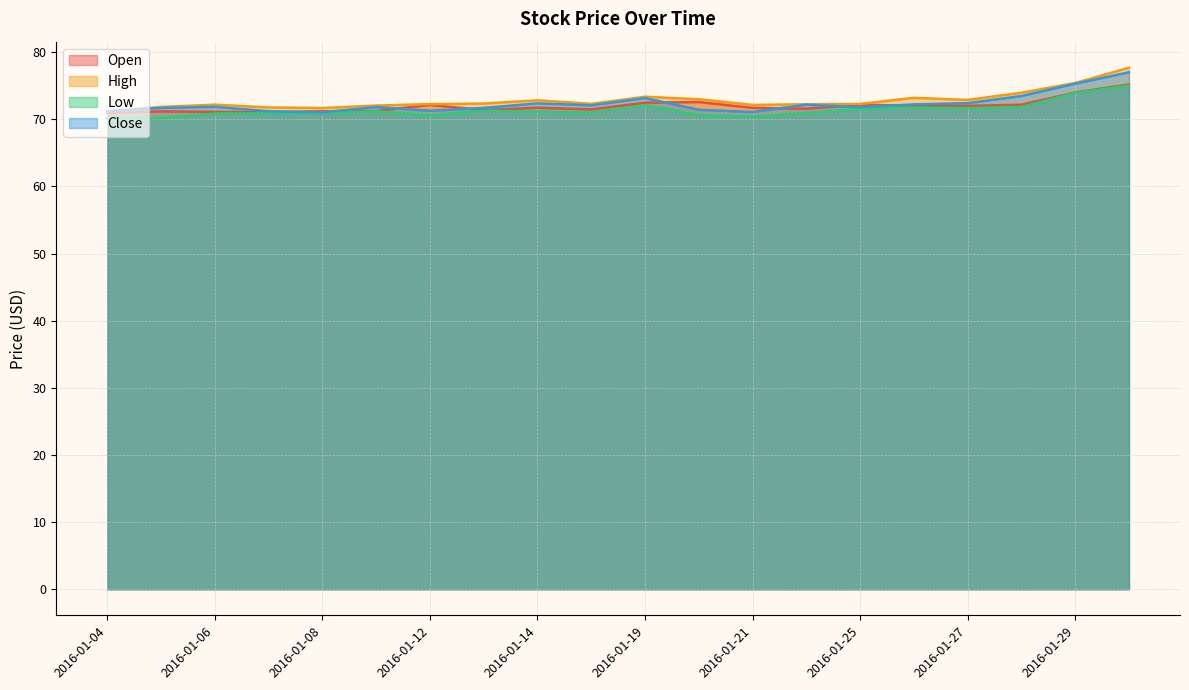

What are all the series names shown in the legend?

Open, High, Low, Close